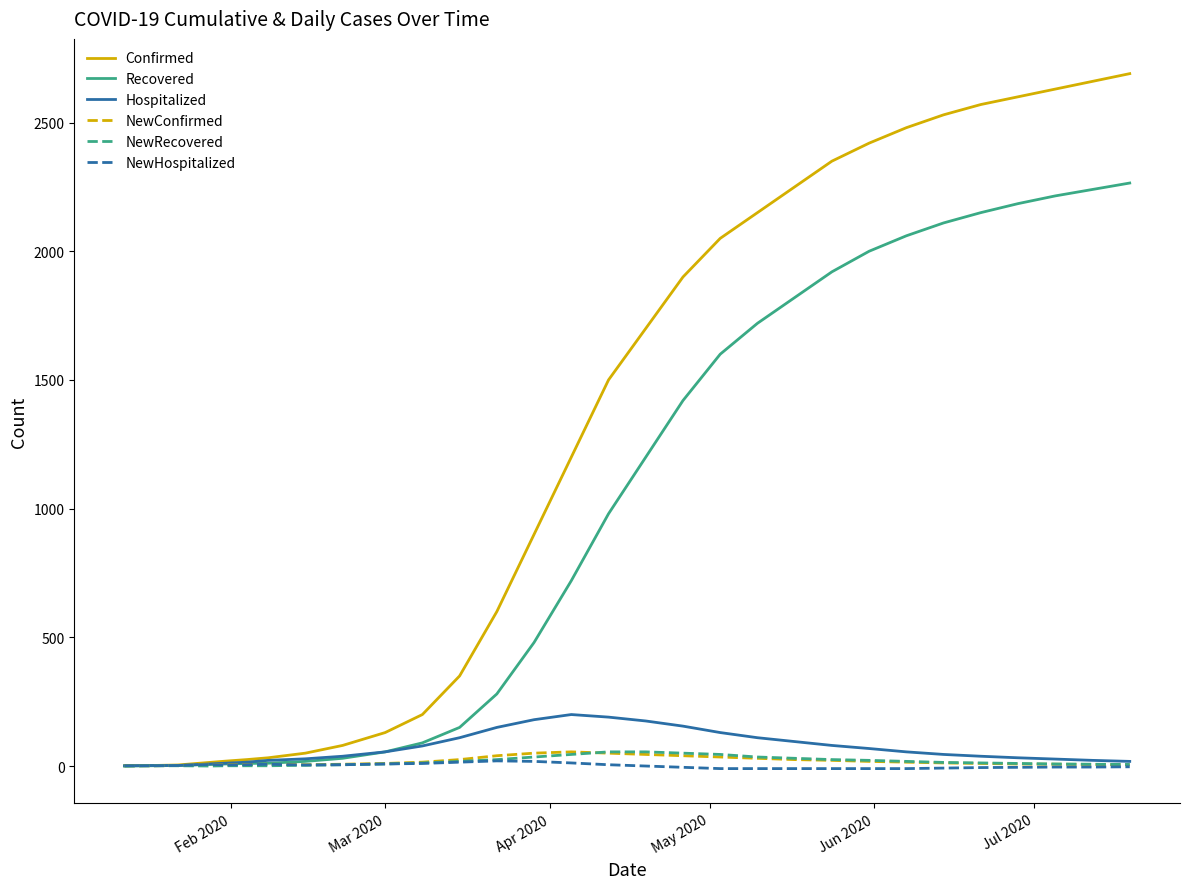

Which series has the widest spread of values?

Confirmed